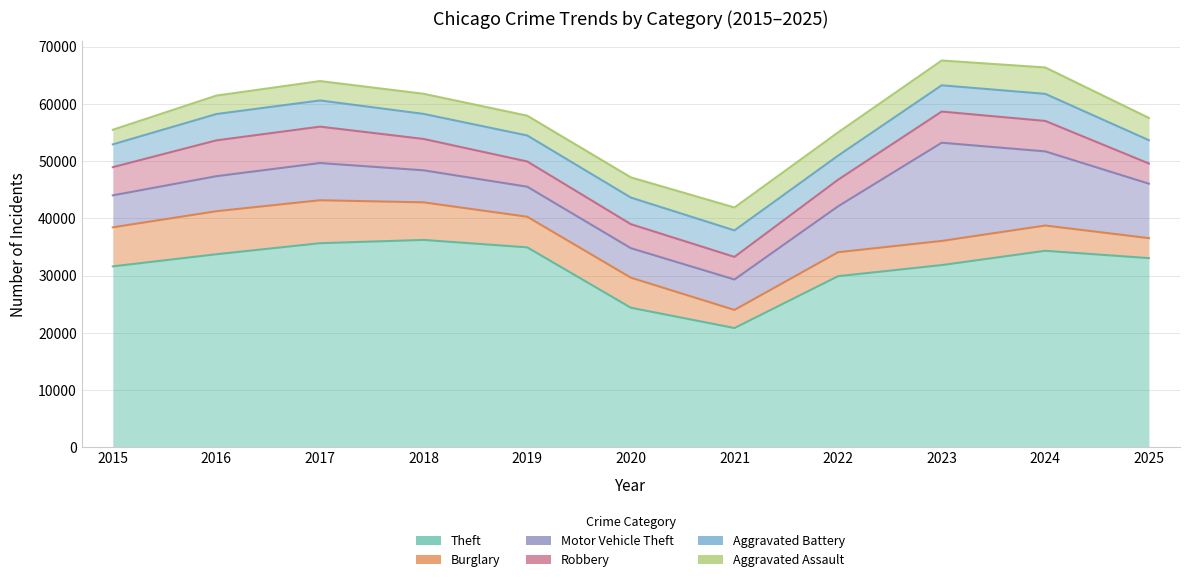

At which category is the sum across all series the highest?

2023